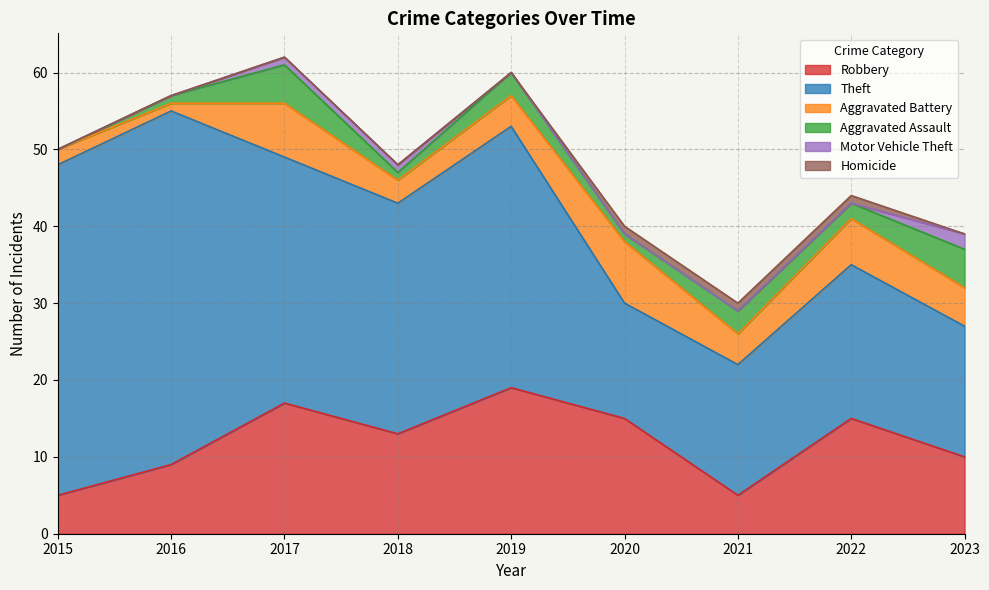

Is it true that Aggravated Assault equals 5 at 2019?

False